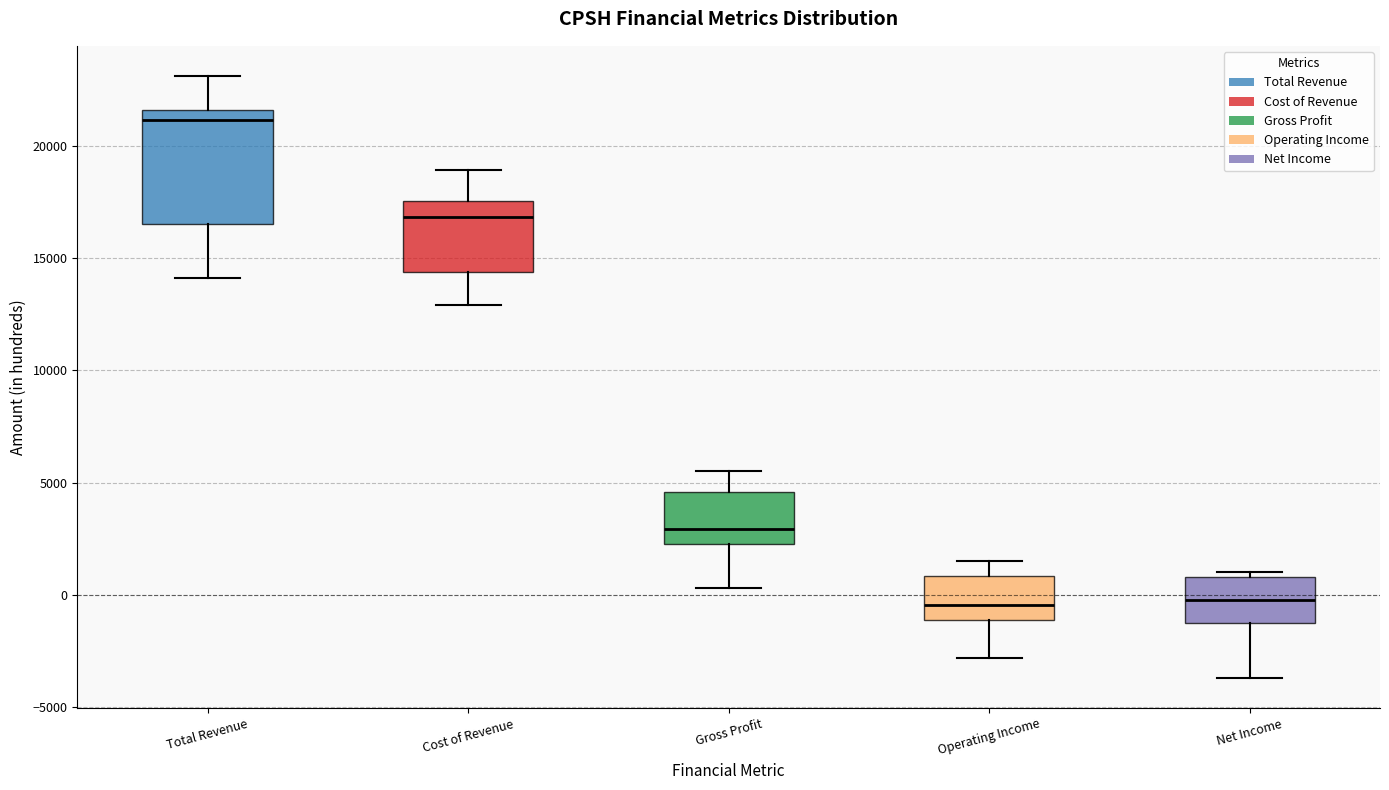

Which box has the highest median line?

Total Revenue